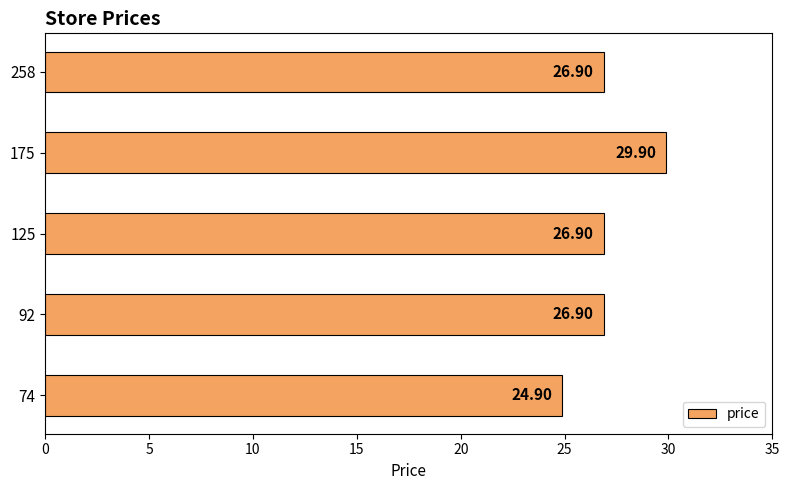

What is the difference between the values at 125 and 175?

3.0